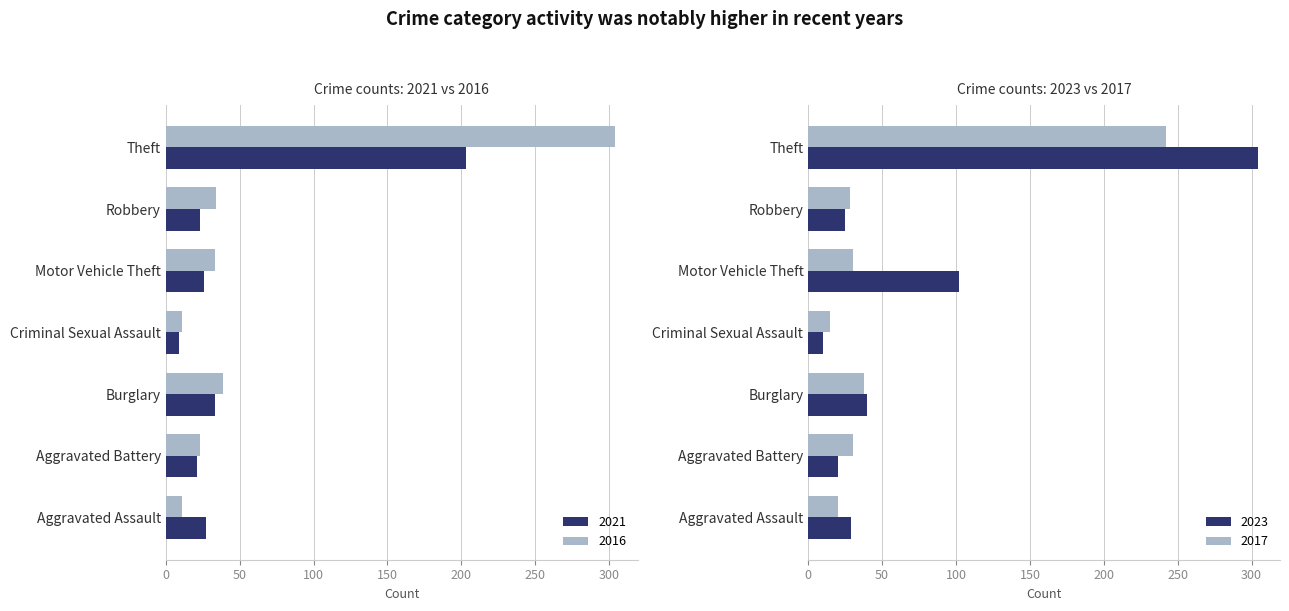

Are the bars grouped side by side (vs. stacked)?

Yes